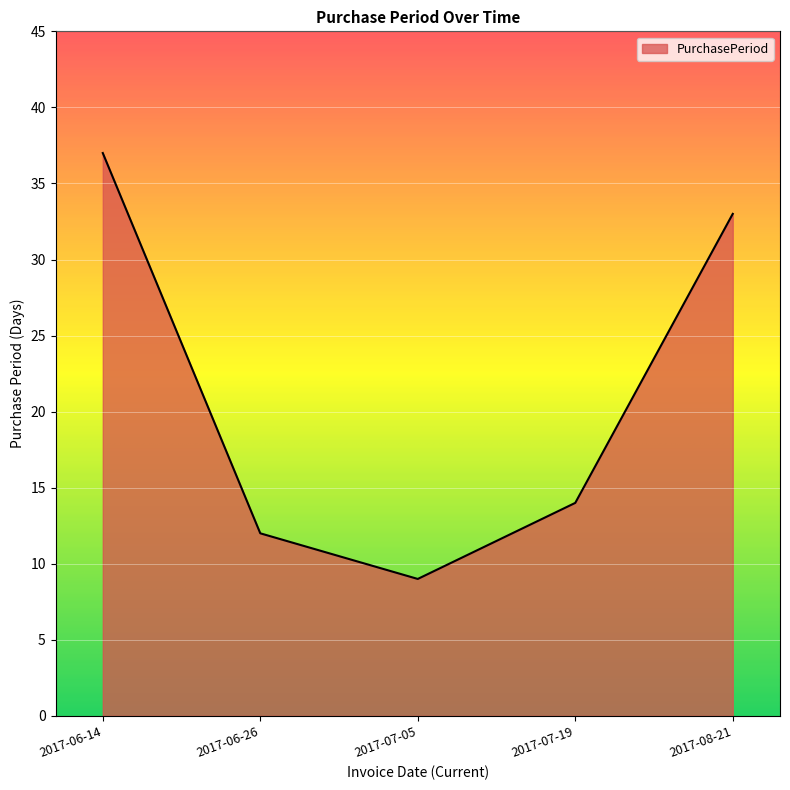

The value at 2017-07-19 is 14. True or false?

True